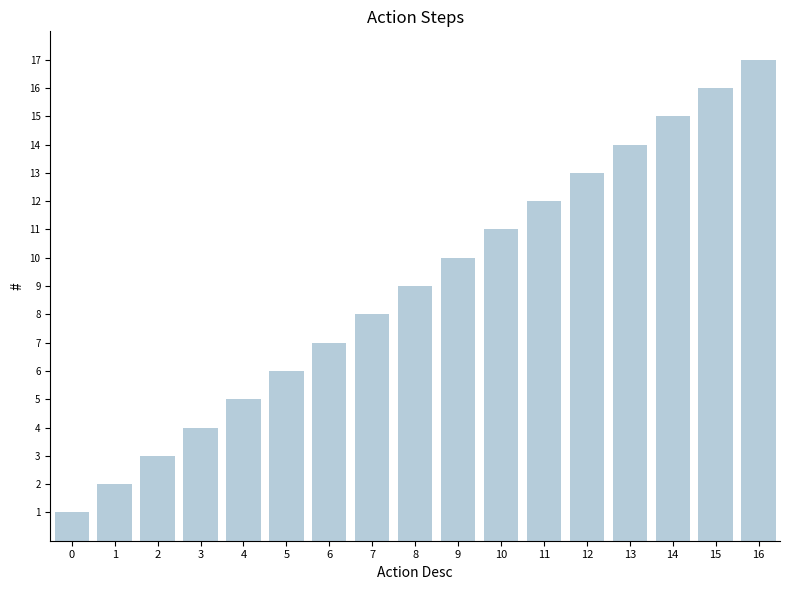

How many series are shown in this chart?

1